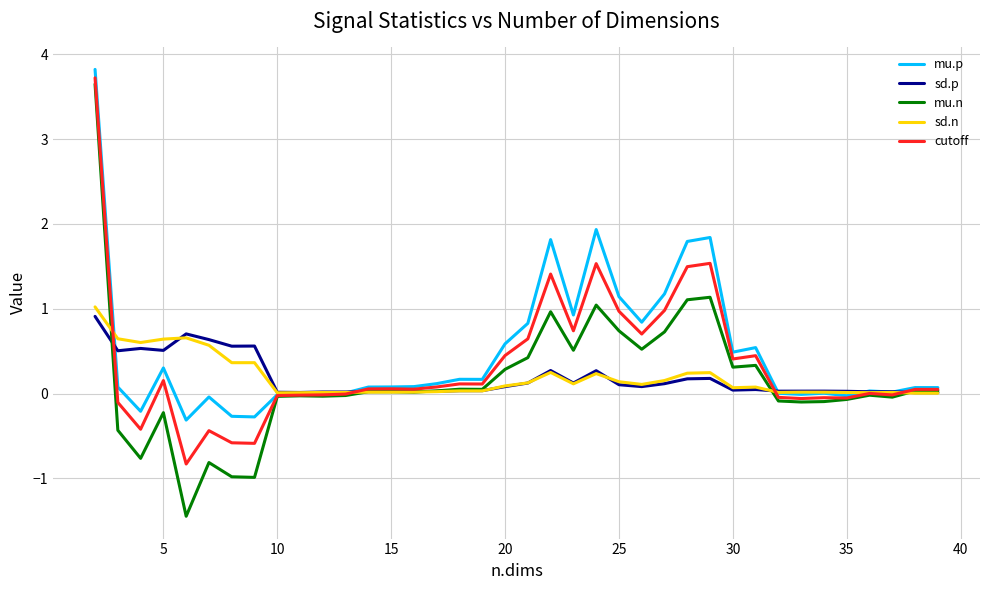

What is the minimum value shown in the chart?

-1.4